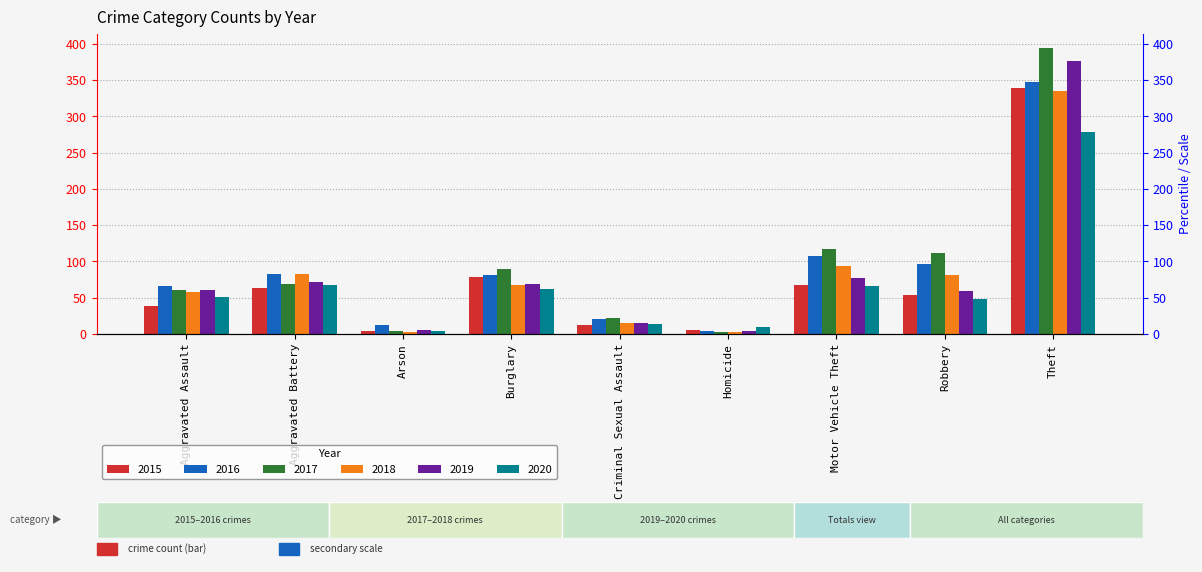

What is the label of the 8th bar from the right?

Aggravated Battery